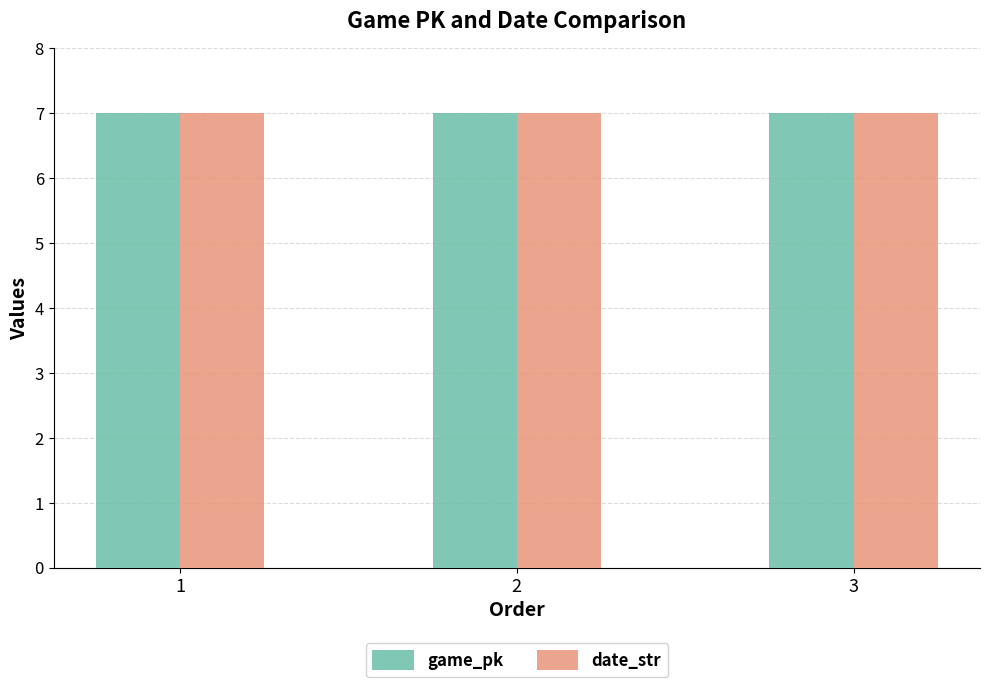

What is the value of the date_str bar at the 3rd from the left?

7.0